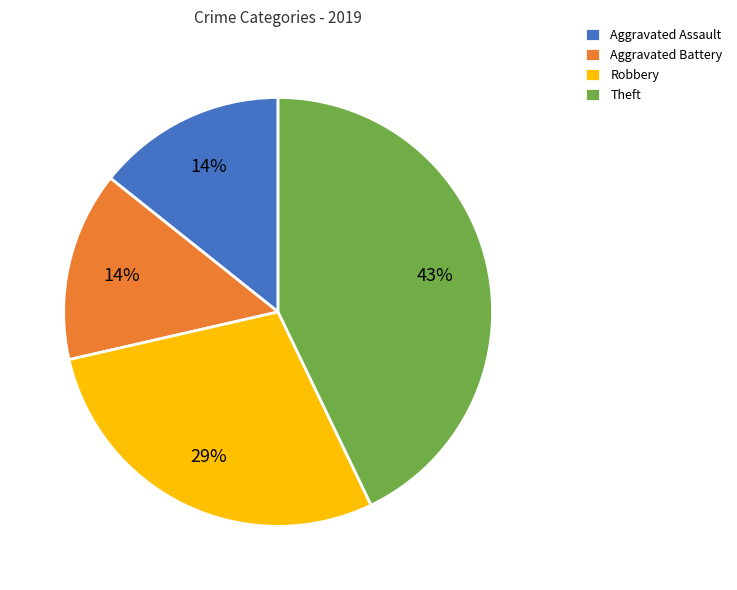

To the nearest percent, what portion does Aggravated Assault represent?

14%